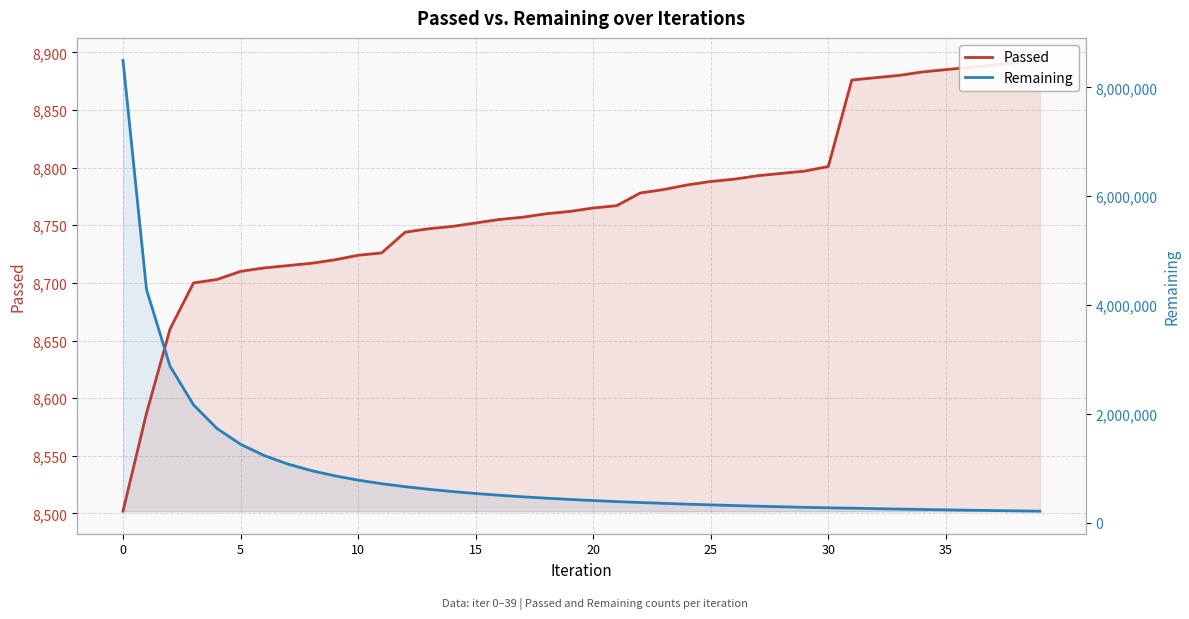

How many data points in Passed are less than 8765?

20